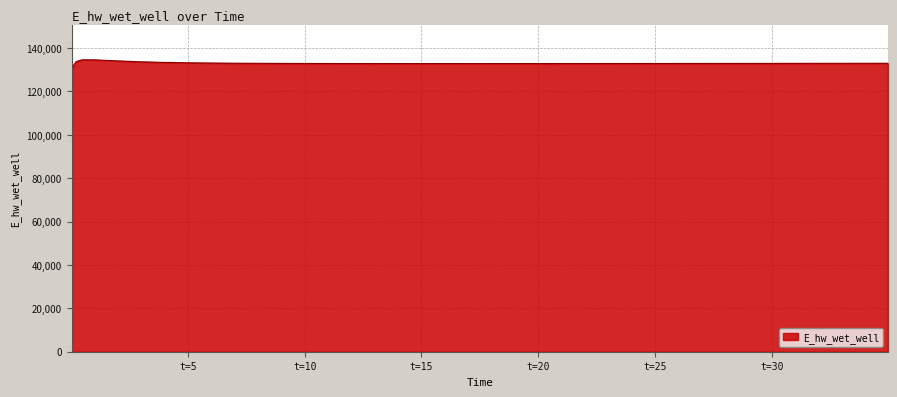

What is the difference between the maximum and minimum values?

5504.1